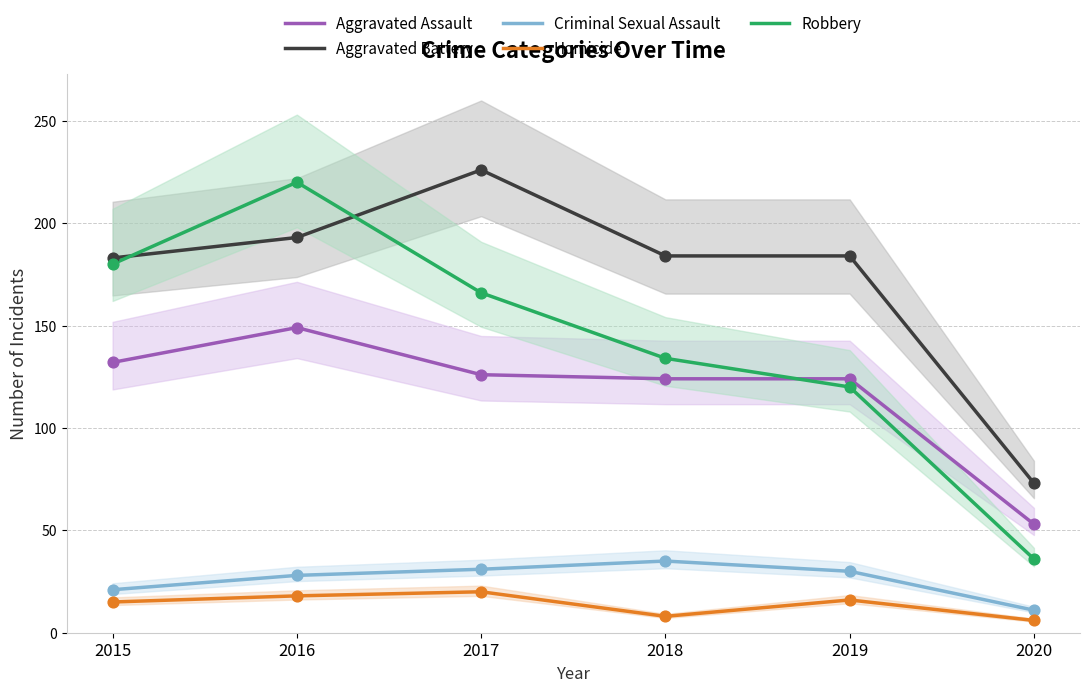

Which series has the largest Y range (max minus min)?

Robbery